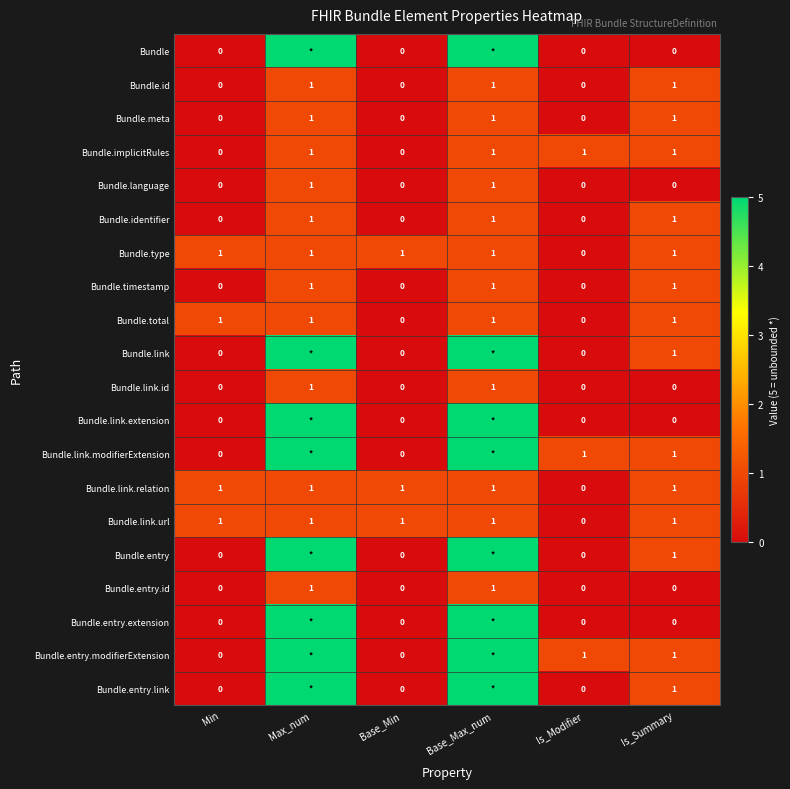

Count the Bundle.meta values in the range 0 to 1.

6